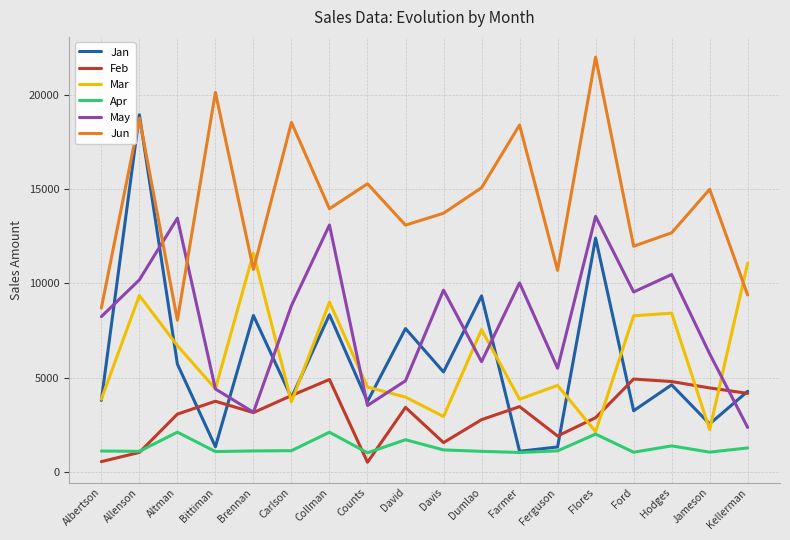

What is the difference between the highest and lowest values at Davis?

12538